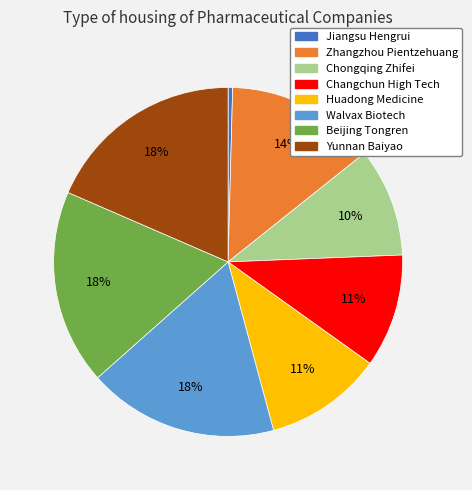

What is the smallest slice in the pie chart?

Jiangsu Hengrui